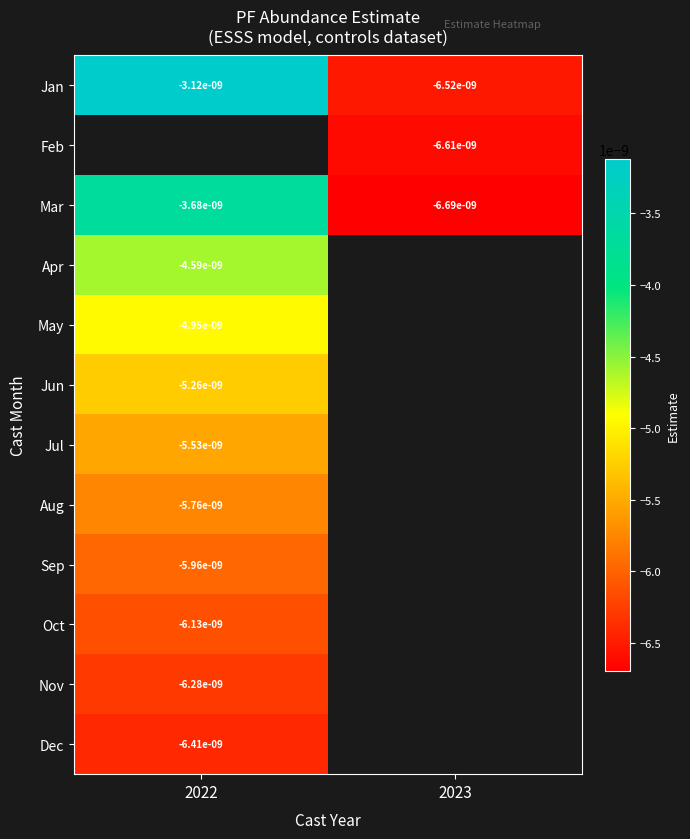

How many series are shown in this chart?

12